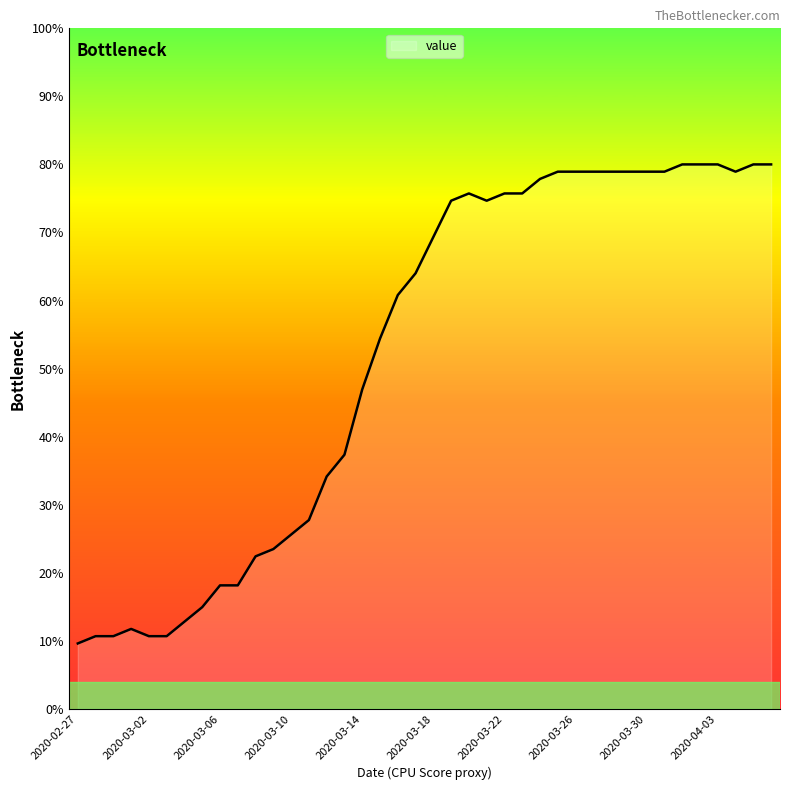

What is the difference between the second highest and second lowest values?

69.3